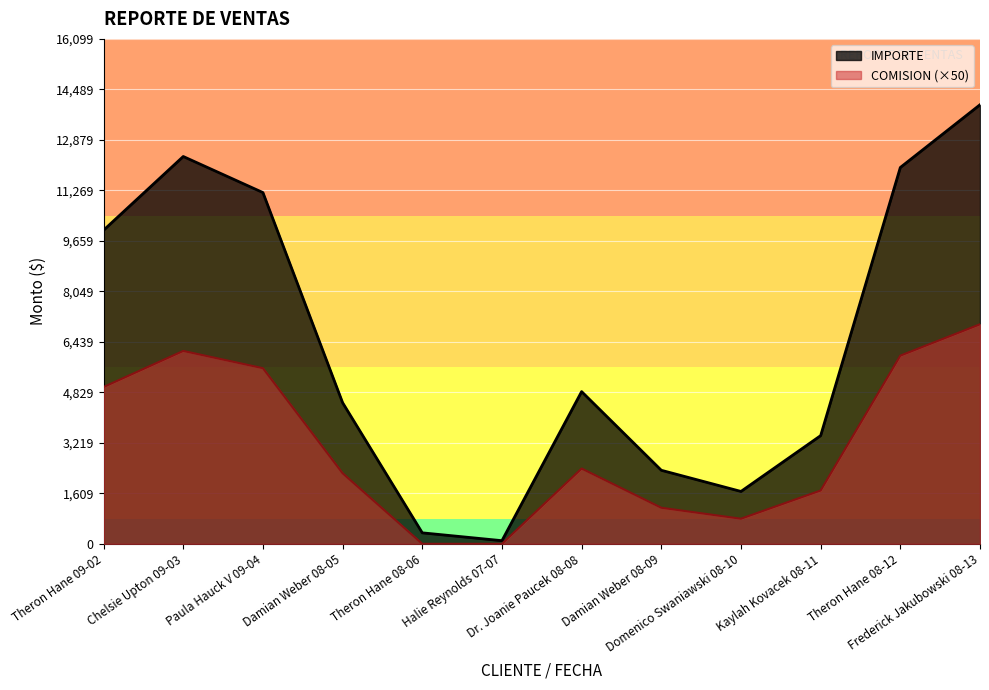

What is the spread (max minus min) of values at Chelsie Upton 09-03?

6200